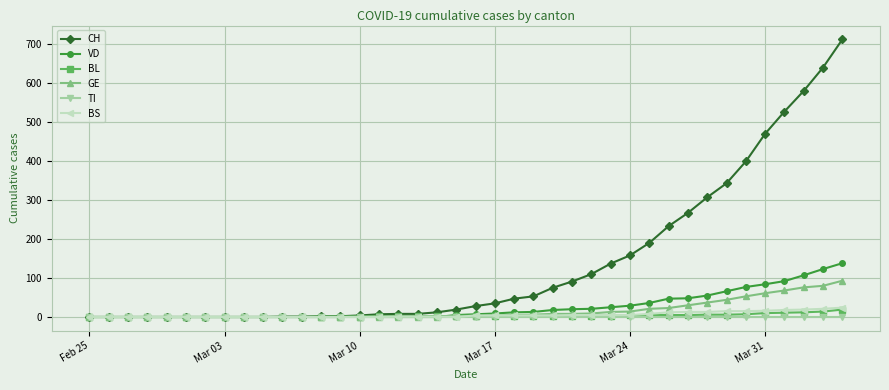

Does the chart display data point markers on the line(s)?

Yes